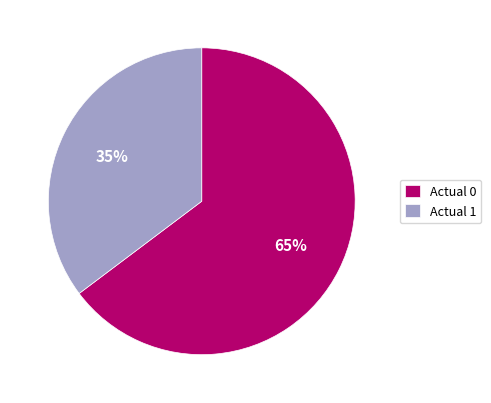

What percentage is the Actual 1 slice, to the nearest percent?

35%